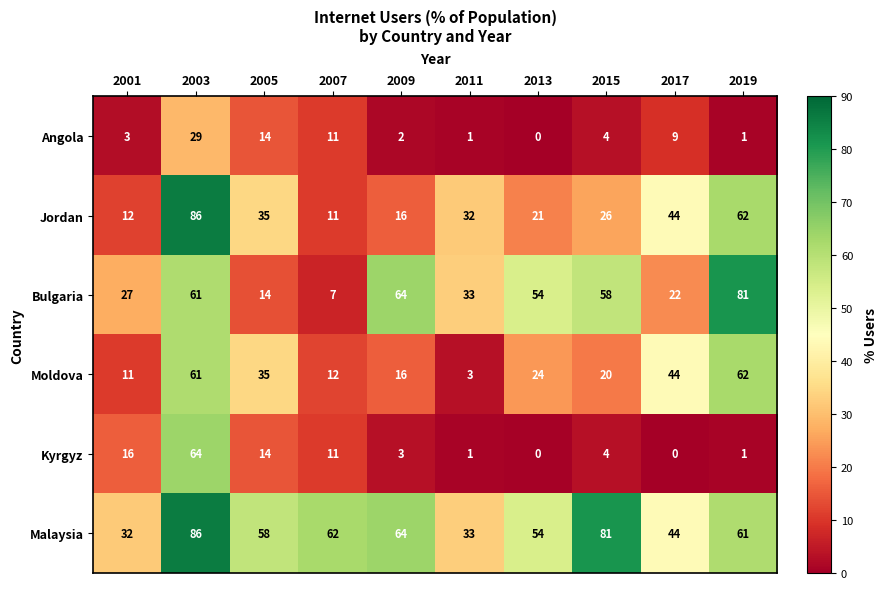

What is the minimum value for Bulgaria?

7